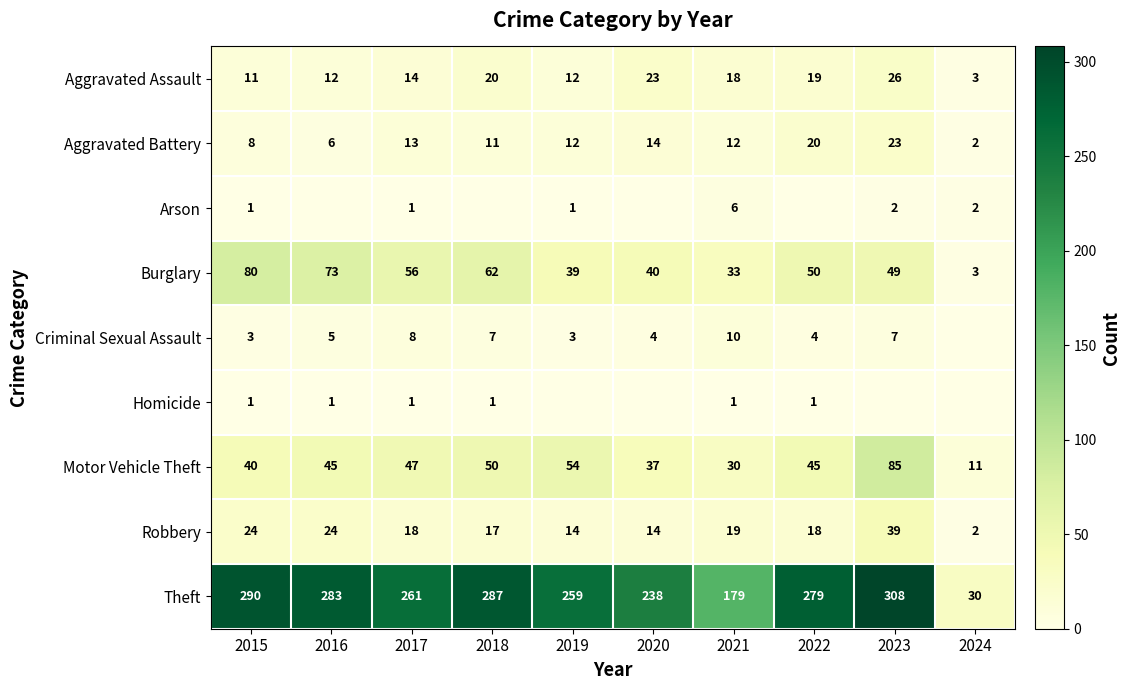

At 2021, list the series in order from largest to smallest.

Theft, Burglary, Motor Vehicle Theft, Robbery, Aggravated Assault, Aggravated Battery, Criminal Sexual Assault, Arson, Homicide